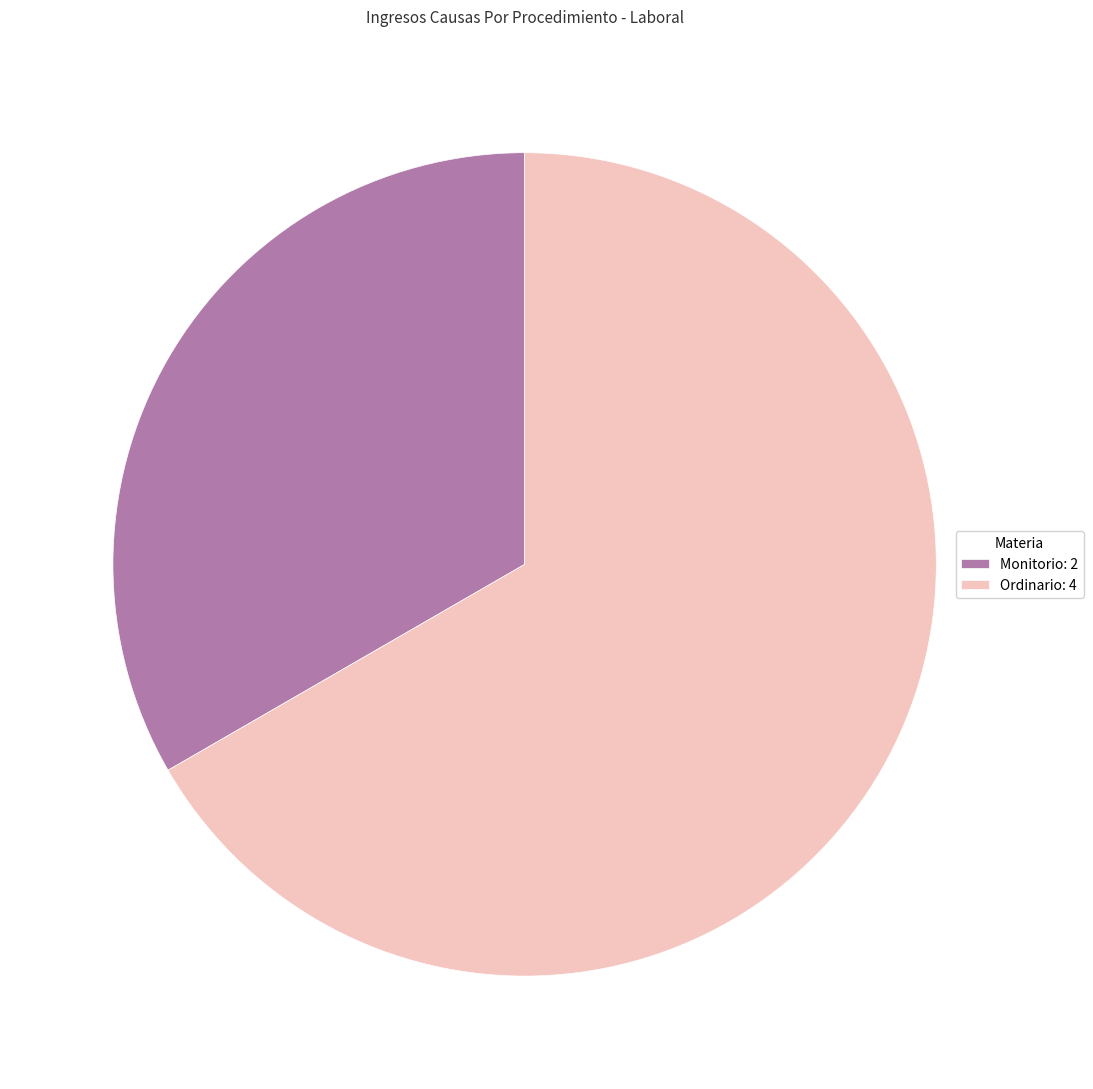

Does Monitorio account for over 50% of the chart?

No